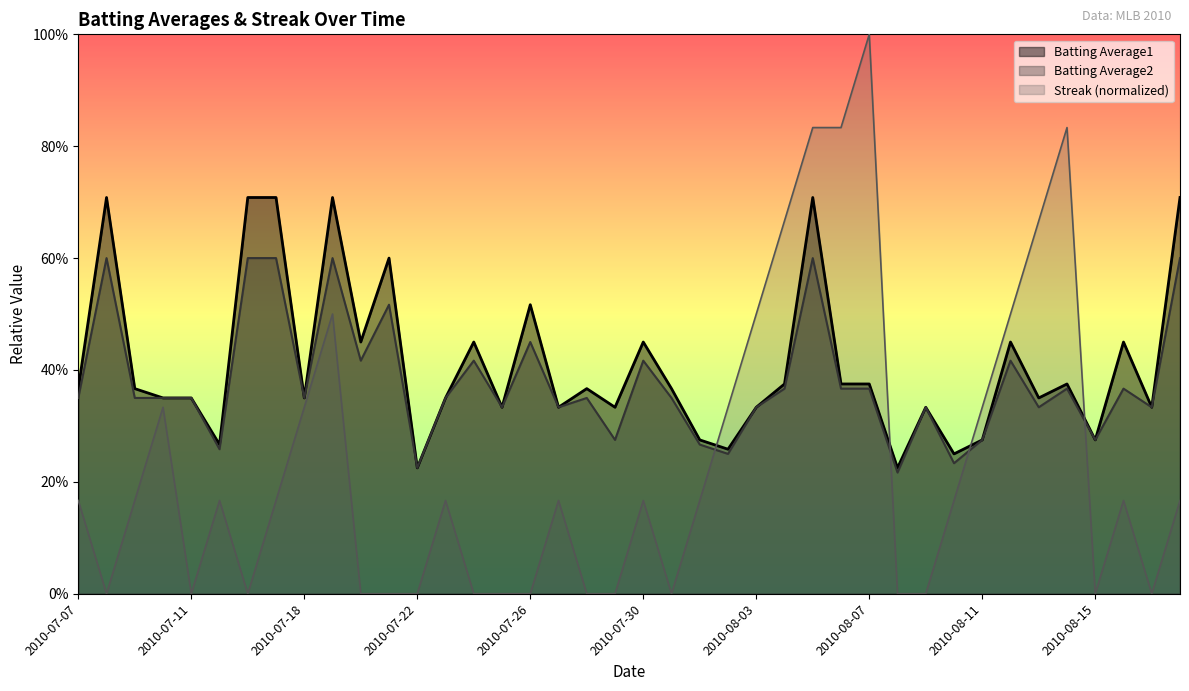

Which category has the lowest value across all series?

2010-07-08